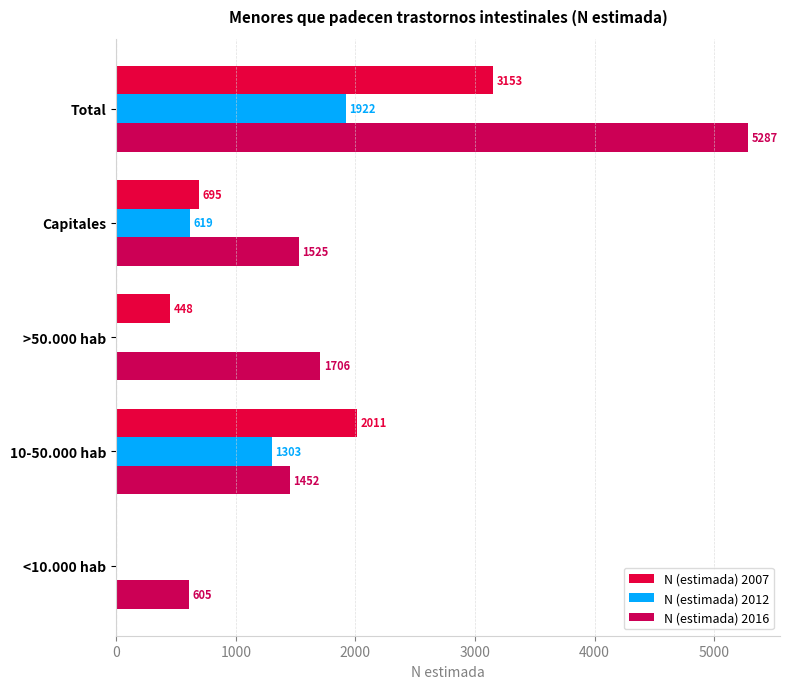

Which series has the widest spread of values?

N (estimada) 2016